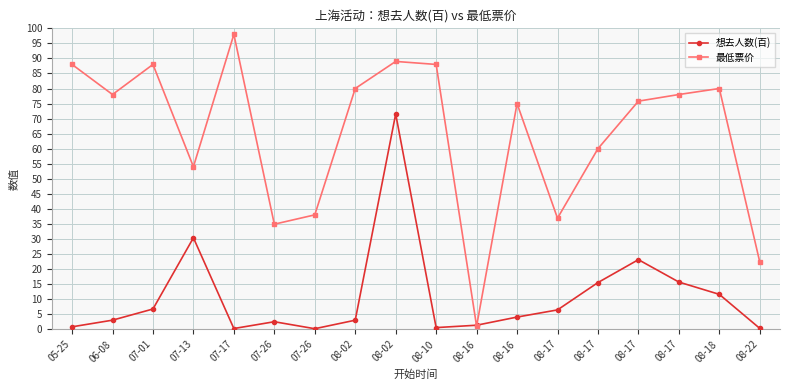

How many data points in 想去人数(百) are less than 4?

9